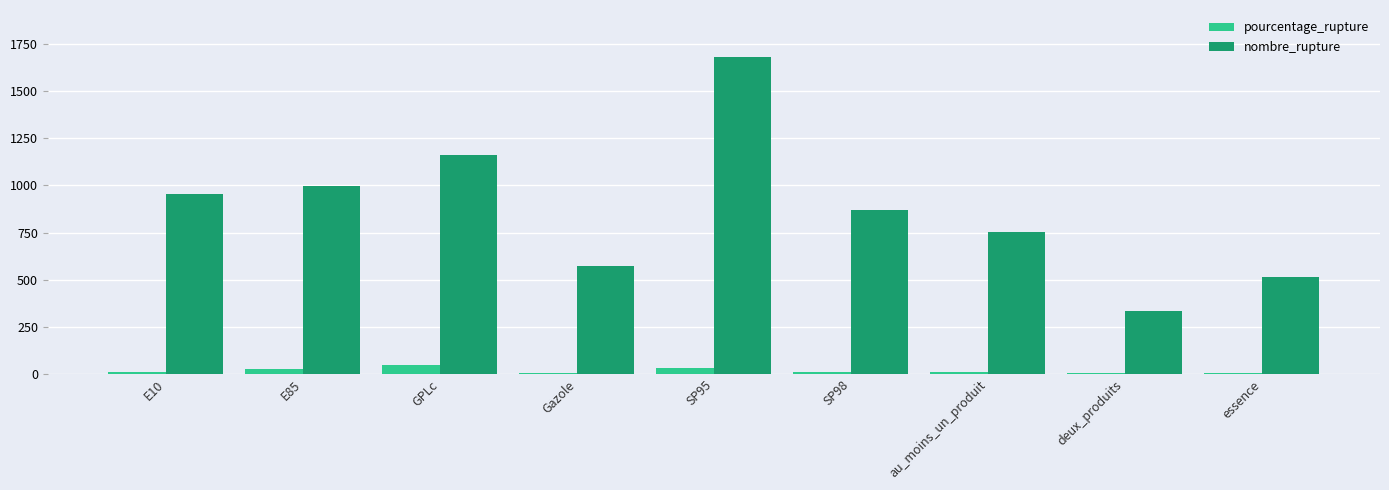

Count the number of data series in this chart.

2